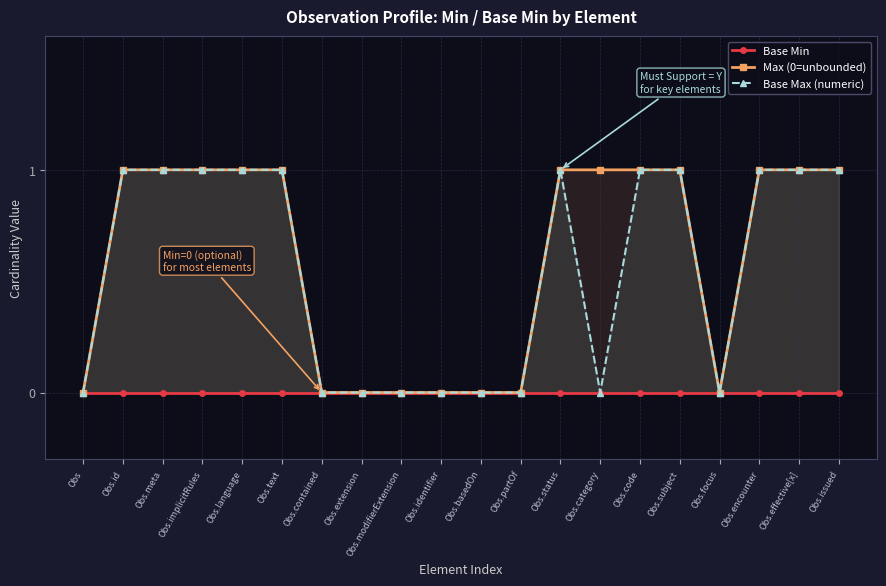

Reading left to right, list all the values displayed in this chart.

Base Min: Obs=0	Obs.id=0	Obs.meta=0	Obs.implicitRules=0	Obs.language=0	Obs.text=0	Obs.contained=0	Obs.extension=0	Obs.modifierExtension=0	Obs.identifier=0	Obs.basedOn=0	Obs.partOf=0	Obs.status=0	Obs.category=0	Obs.code=0	Obs.subject=0	Obs.focus=0	Obs.encounter=0	Obs.effective[x]=0	Obs.issued=0
Max (0=unbounded): Obs=0	Obs.id=1	Obs.meta=1	Obs.implicitRules=1	Obs.language=1	Obs.text=1	Obs.contained=0	Obs.extension=0	Obs.modifierExtension=0	Obs.identifier=0	Obs.basedOn=0	Obs.partOf=0	Obs.status=1	Obs.category=1	Obs.code=1	Obs.subject=1	Obs.focus=0	Obs.encounter=1	Obs.effective[x]=1	Obs.issued=1
Base Max (numeric): Obs=0	Obs.id=1	Obs.meta=1	Obs.implicitRules=1	Obs.language=1	Obs.text=1	Obs.contained=0	Obs.extension=0	Obs.modifierExtension=0	Obs.identifier=0	Obs.basedOn=0	Obs.partOf=0	Obs.status=1	Obs.category=0	Obs.code=1	Obs.subject=1	Obs.focus=0	Obs.encounter=1	Obs.effective[x]=1	Obs.issued=1